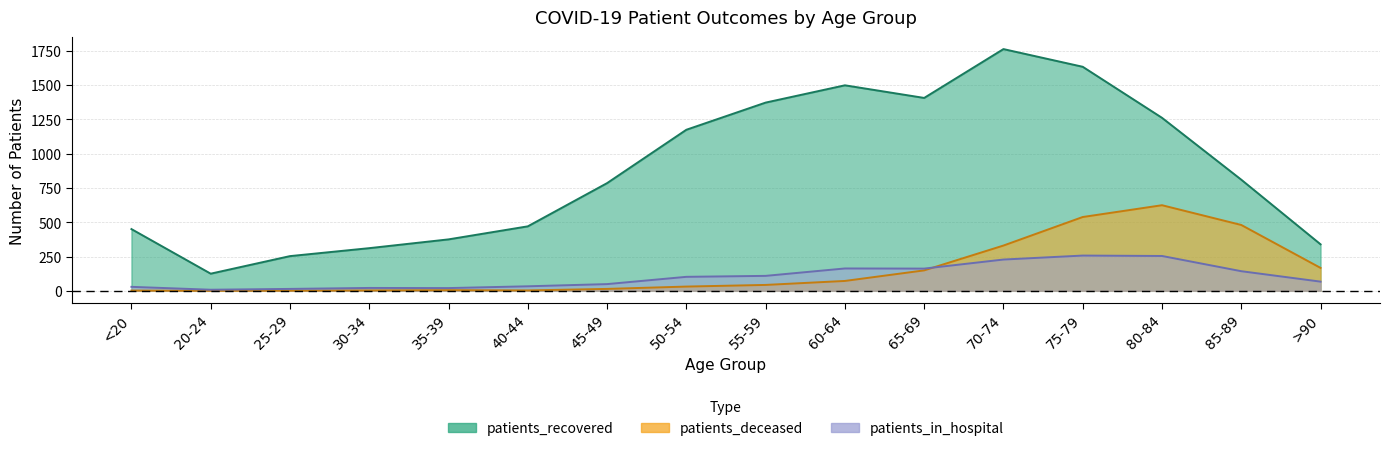

Where do patients_deceased and patients_in_hospital first cross each other?

65-69 and 70-74